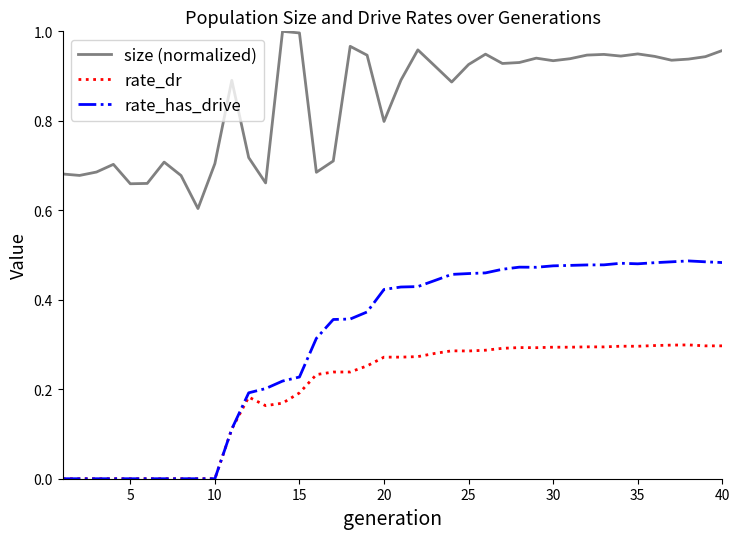

What are all the series names shown in the legend?

size (normalized), rate_dr, rate_has_drive